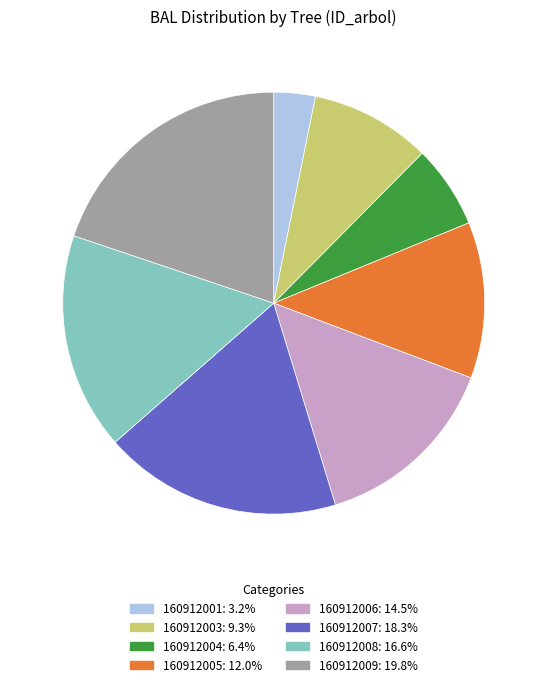

Does any single category account for the majority?

No